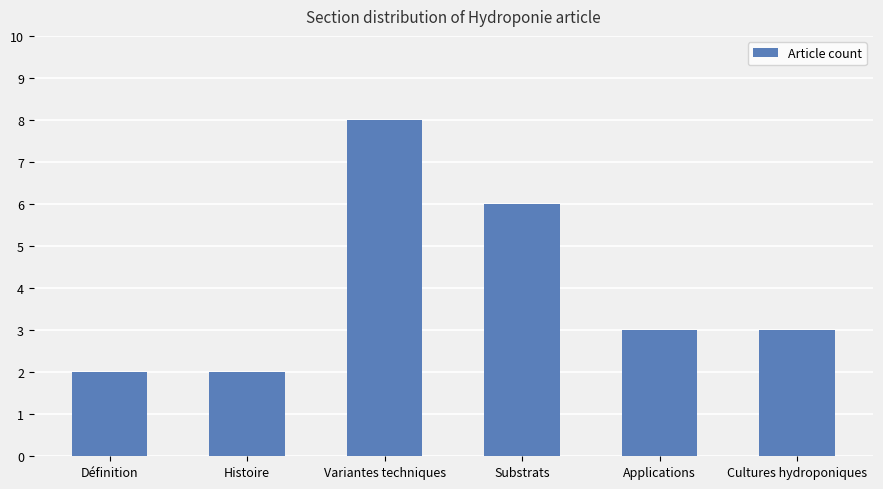

What is the label of the 3rd bar from the right?

Substrats